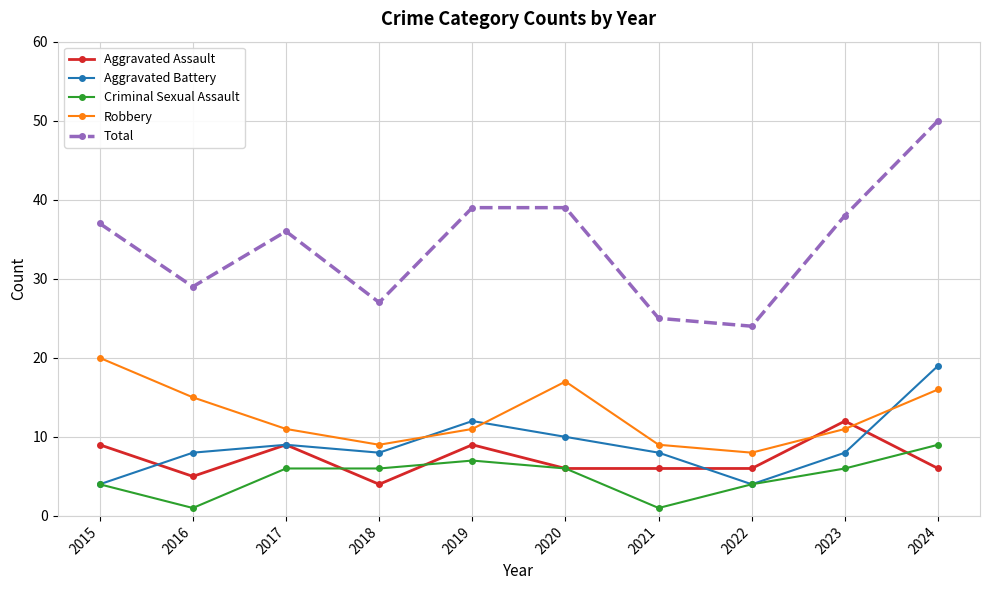

Is the value of Criminal Sexual Assault at 2017 greater than the value of Total at 2020?

No